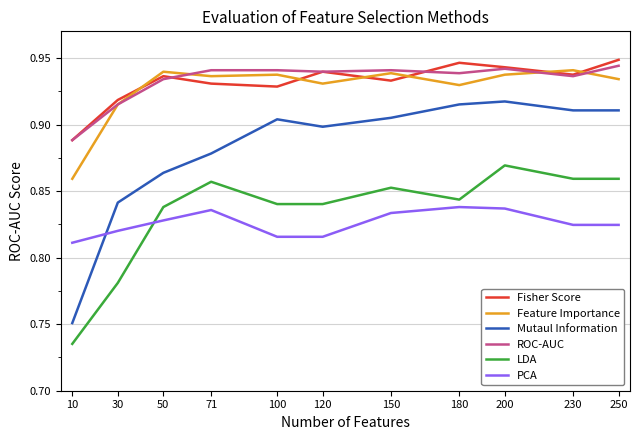

Where is Mutaul Information nearest to the value 0?

10